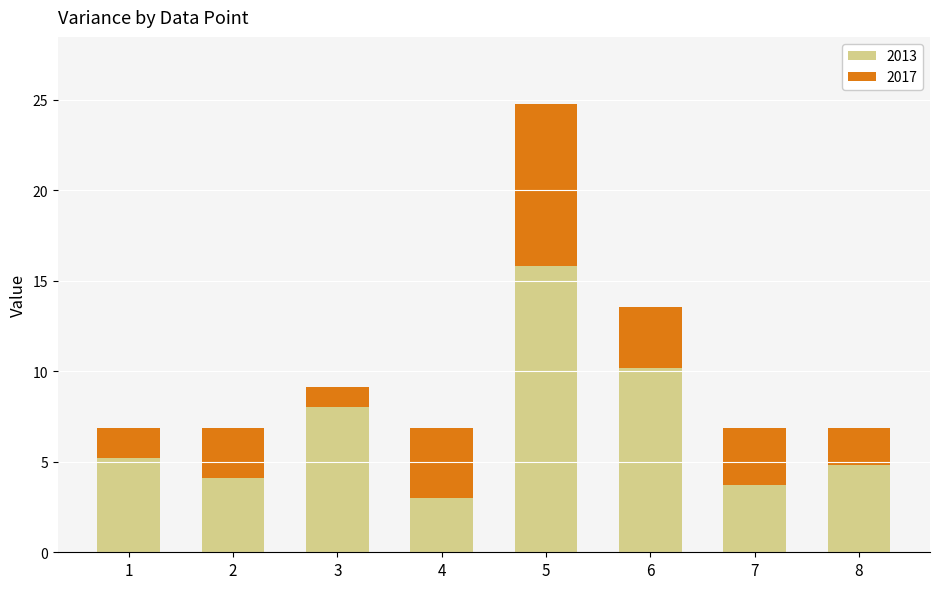

How many distinct data groups are displayed?

2